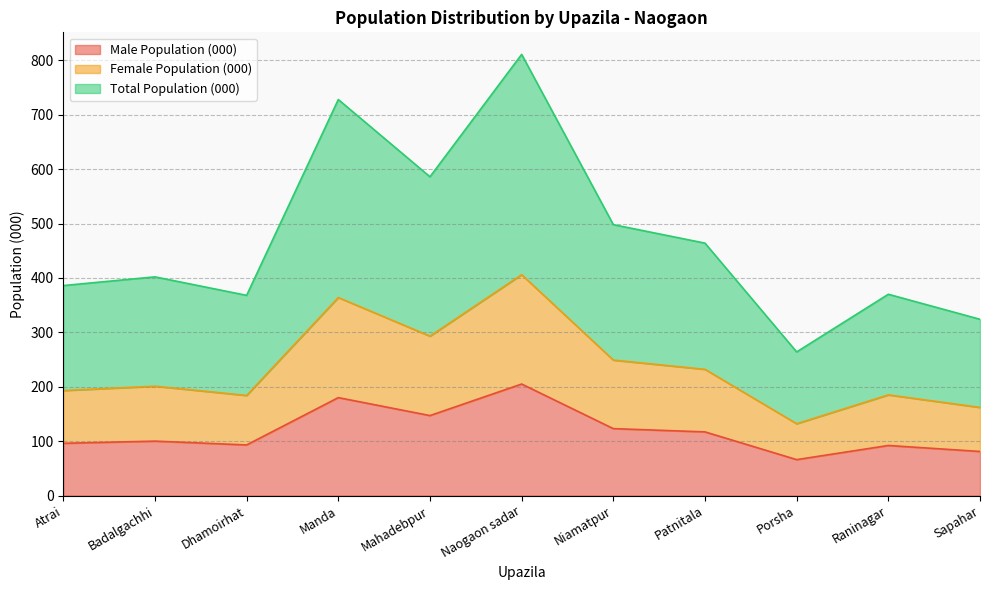

In Male Population (000), how many points are lower than both neighbors (excluding endpoints)?

3